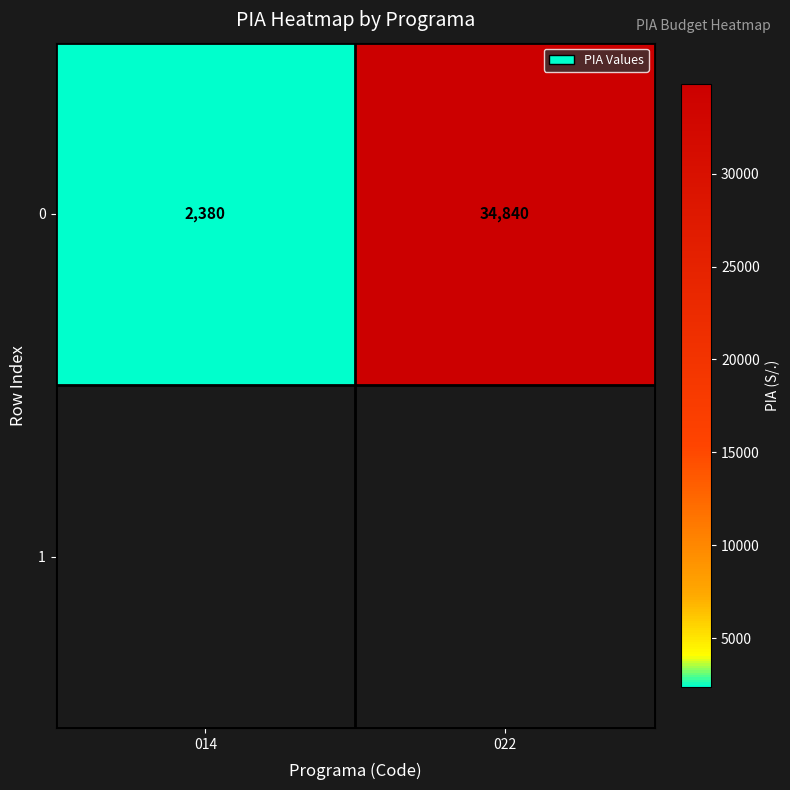

Reading right to left, extract all data points from this chart.

022=34840	014=2380